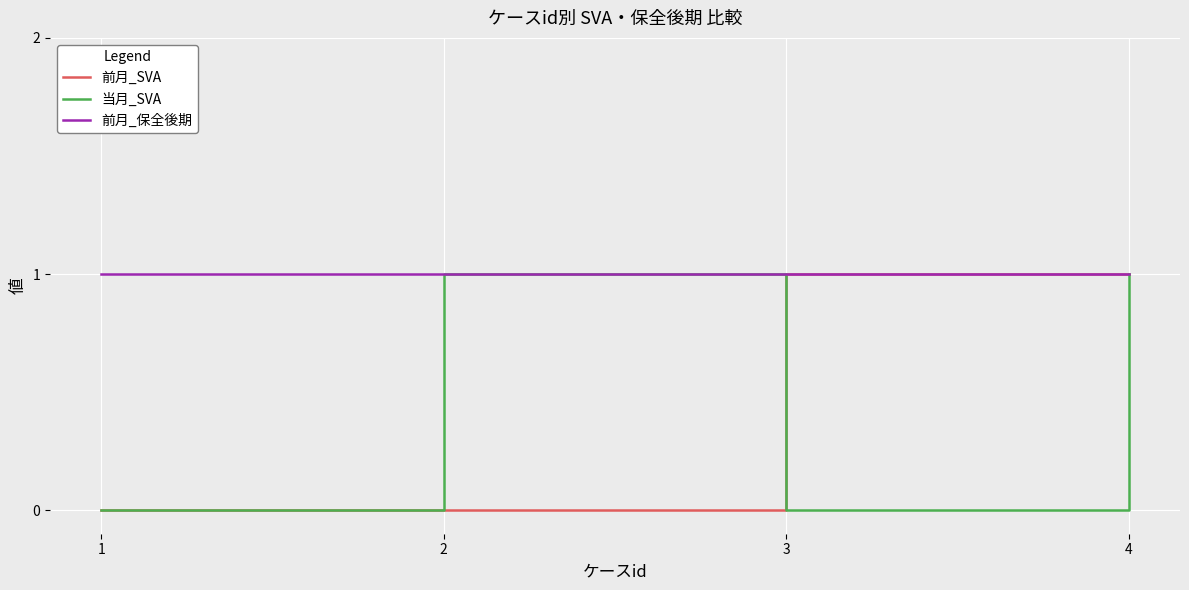

True or false: 前月_保全後期 has a value of 1 at 4.

True